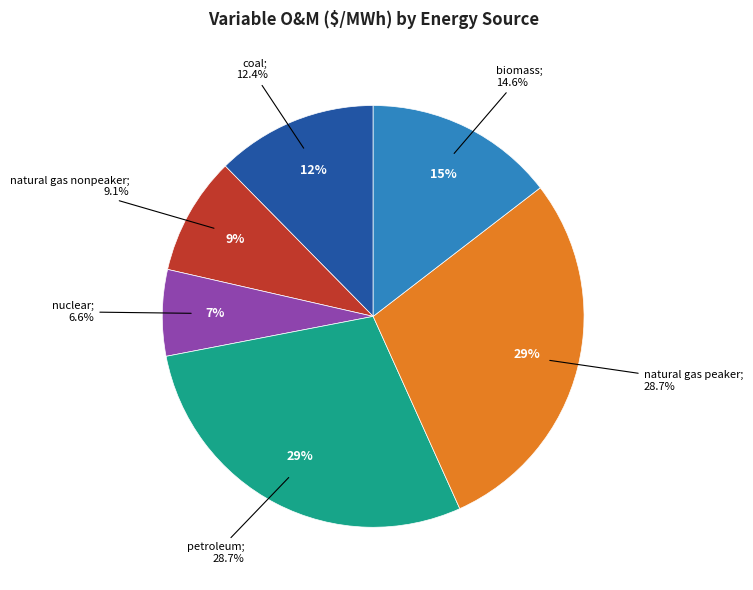

How many segments does this pie chart have?

6